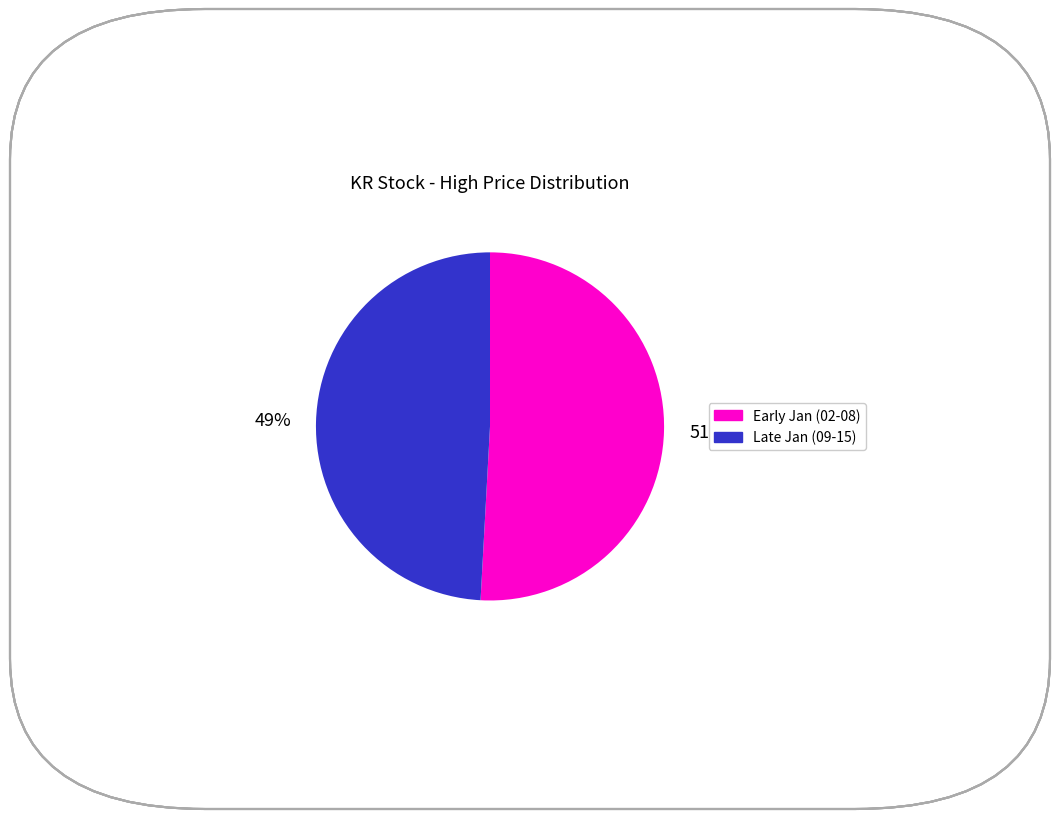

Is there any slice that represents more than half of the pie?

Yes